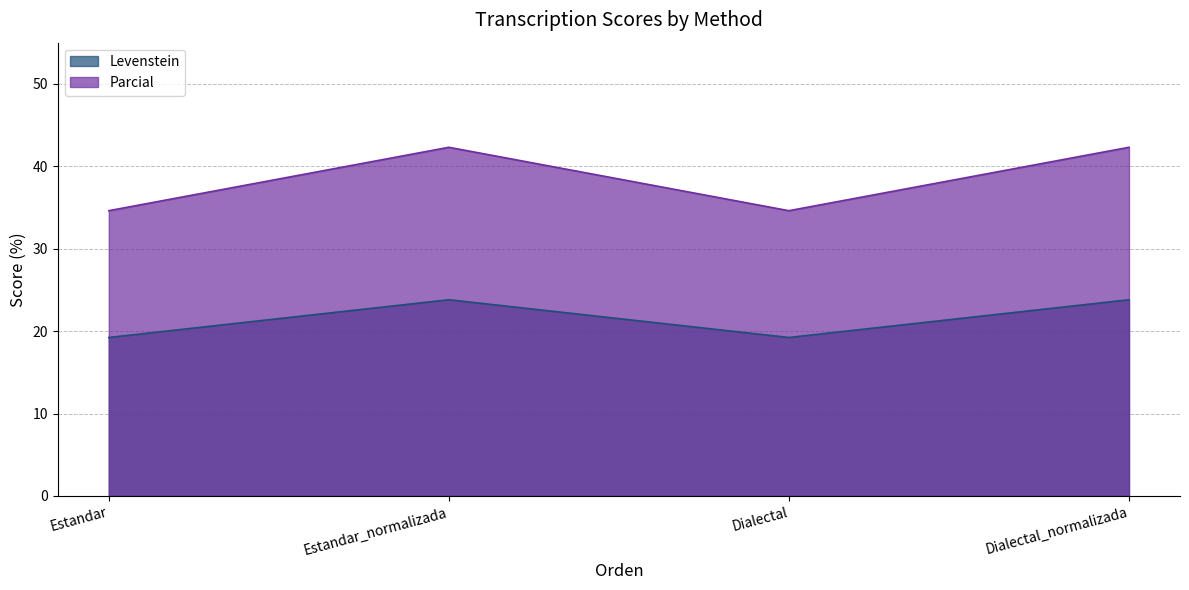

Which series changed the most between Estandar and Dialectal?

Levenstein